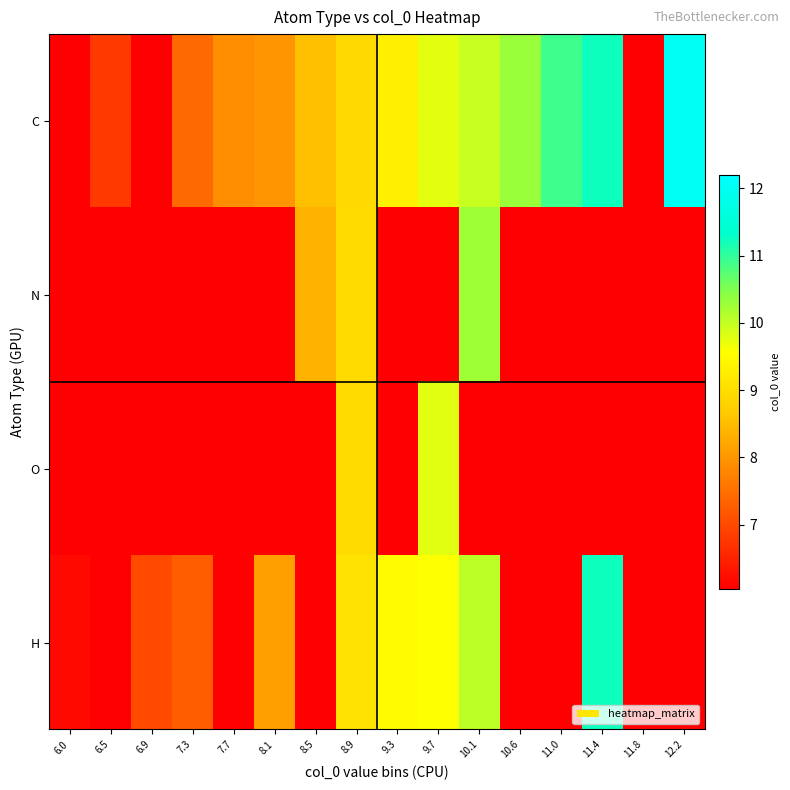

Reading left to right, transcribe all the data shown in this chart.

C: 6.0=6.0	6.5=6.8	6.9=6.0	7.3=7.4	7.7=7.9	8.1=8.0	8.5=8.5	8.9=8.9	9.3=9.3	9.7=9.8	10.1=10.0	10.6=10.3	11.0=10.9	11.4=11.2	11.8=6.0	12.2=12.0
N: 6.0=6.0	6.5=6.0	6.9=6.0	7.3=6.0	7.7=6.0	8.1=6.0	8.5=8.4	8.9=8.9	9.3=6.0	9.7=6.0	10.1=10.3	10.6=6.0	11.0=6.0	11.4=6.0	11.8=6.0	12.2=6.0
O: 6.0=6.0	6.5=6.0	6.9=6.0	7.3=6.0	7.7=6.0	8.1=6.0	8.5=6.0	8.9=8.9	9.3=6.0	9.7=9.8	10.1=6.0	10.6=6.0	11.0=6.0	11.4=6.0	11.8=6.0	12.2=6.0
H: 6.0=6.2	6.5=6.0	6.9=7.0	7.3=7.3	7.7=6.0	8.1=8.1	8.5=6.0	8.9=9.1	9.3=9.5	9.7=9.6	10.1=10.0	10.6=6.0	11.0=6.0	11.4=11.2	11.8=6.0	12.2=6.0